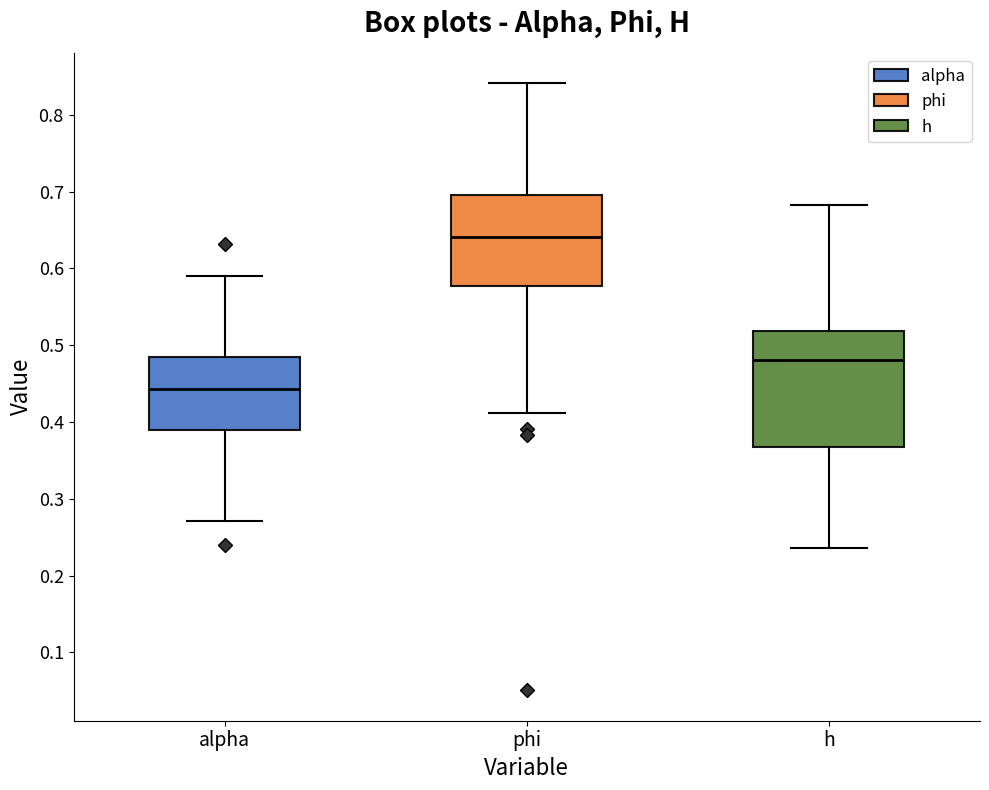

Reading left to right, read every box against the y-axis: the position of its median line, the range the box covers, and the ends of its whiskers. The values are not printed on the chart, so give them approximately, as read against the axis.

alpha: median 0.44, box 0.39 to 0.48, whiskers 0.27 to 0.59
phi: median 0.64, box 0.58 to 0.70, whiskers 0.41 to 0.84
h: median 0.48, box 0.37 to 0.52, whiskers 0.24 to 0.68